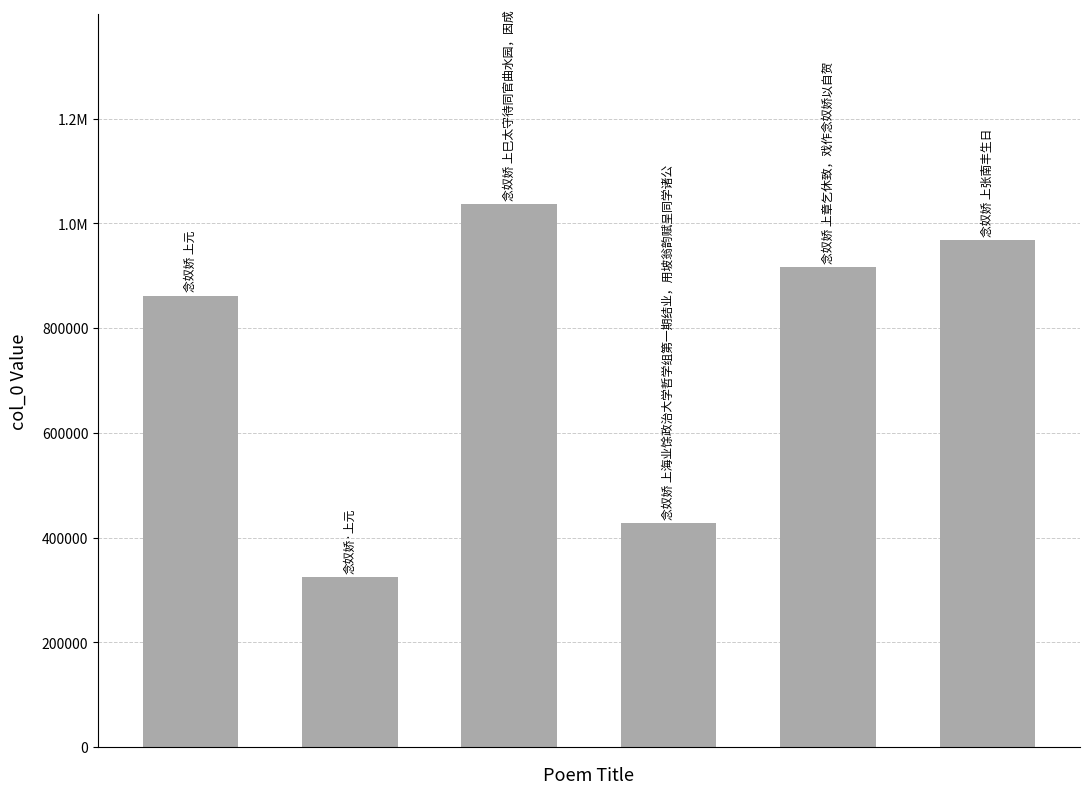

What is the sum of all values?

4534617